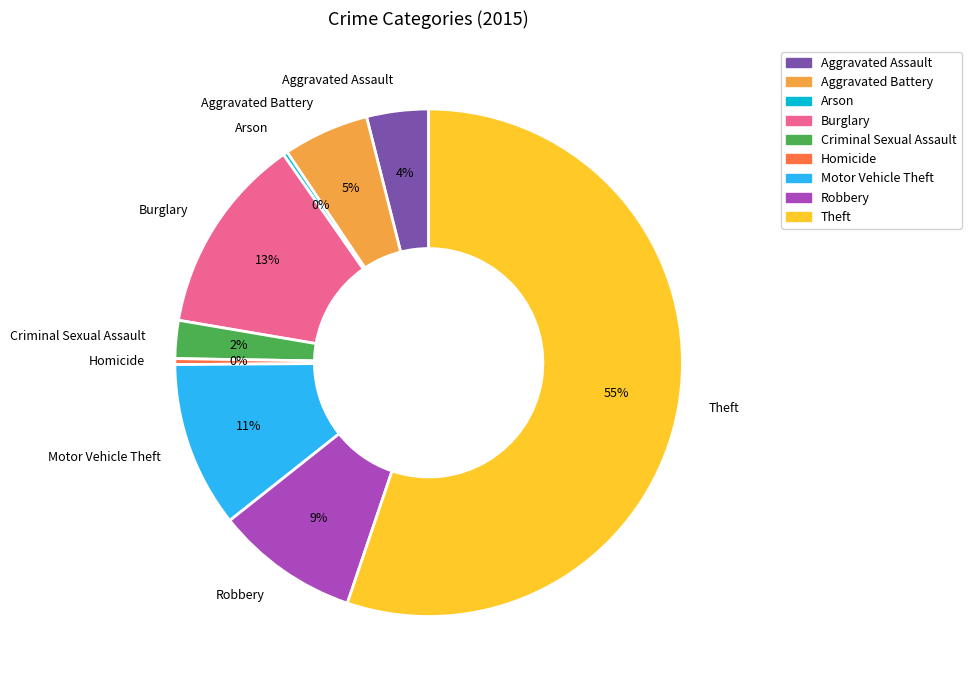

Combined, do Aggravated Battery and Homicide account for over 50%?

No